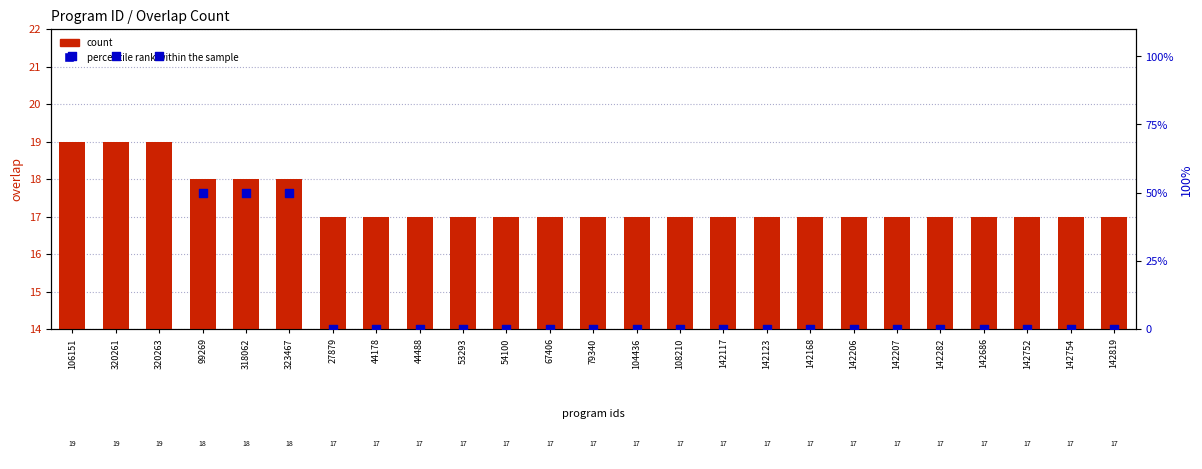

Which series has the largest Y range (max minus min)?

percentile rank within the sample